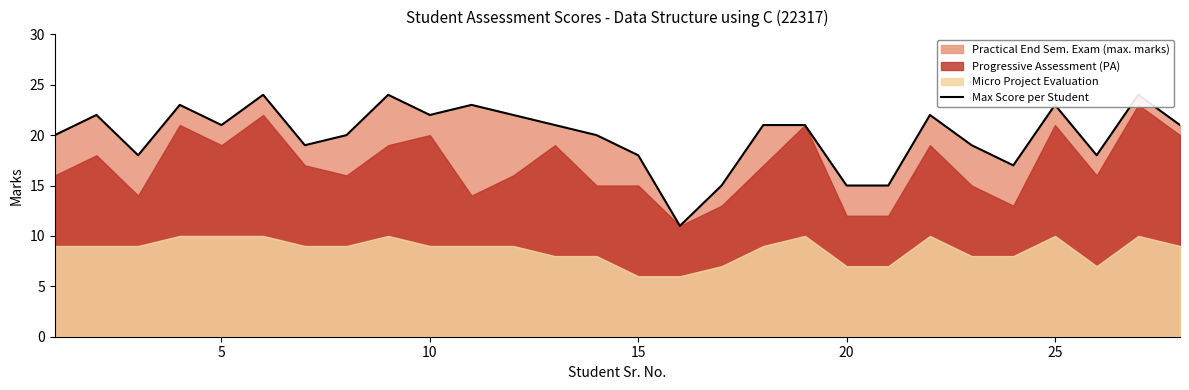

Which label corresponds to the smallest value in the chart?

15